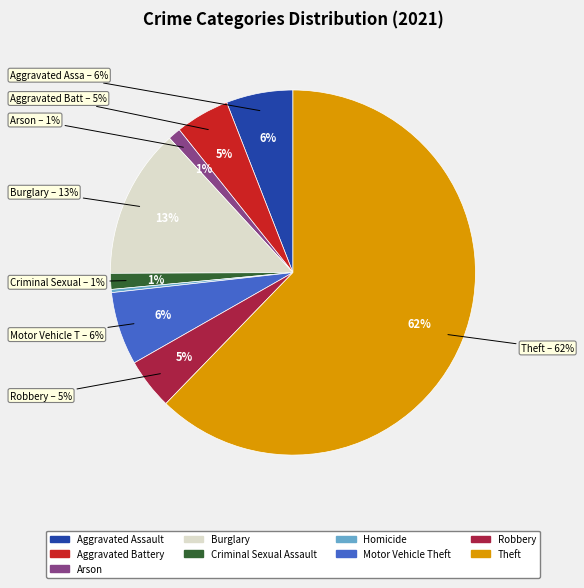

What percentage is the Aggravated Assault slice, to the nearest percent?

6%